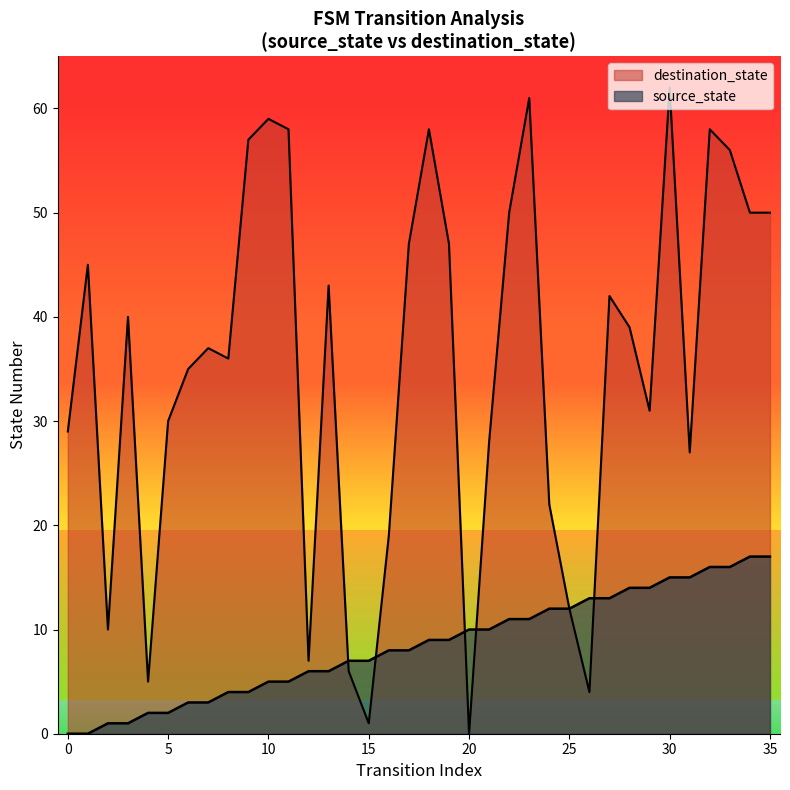

Reading right to left, list all the values displayed in this chart.

source_state: 17	17	16	16	15	15	14	14	13	13	12	12	11	11	10	10	9	9	8	8	7	7	6	6	5	5	4	4	3	3	2	2	1	1	0	0
destination_state: 50	50	56	58	27	62	31	39	42	4	12	22	61	50	28	0	47	58	47	19	1	6	43	7	58	59	57	36	37	35	30	5	40	10	45	29